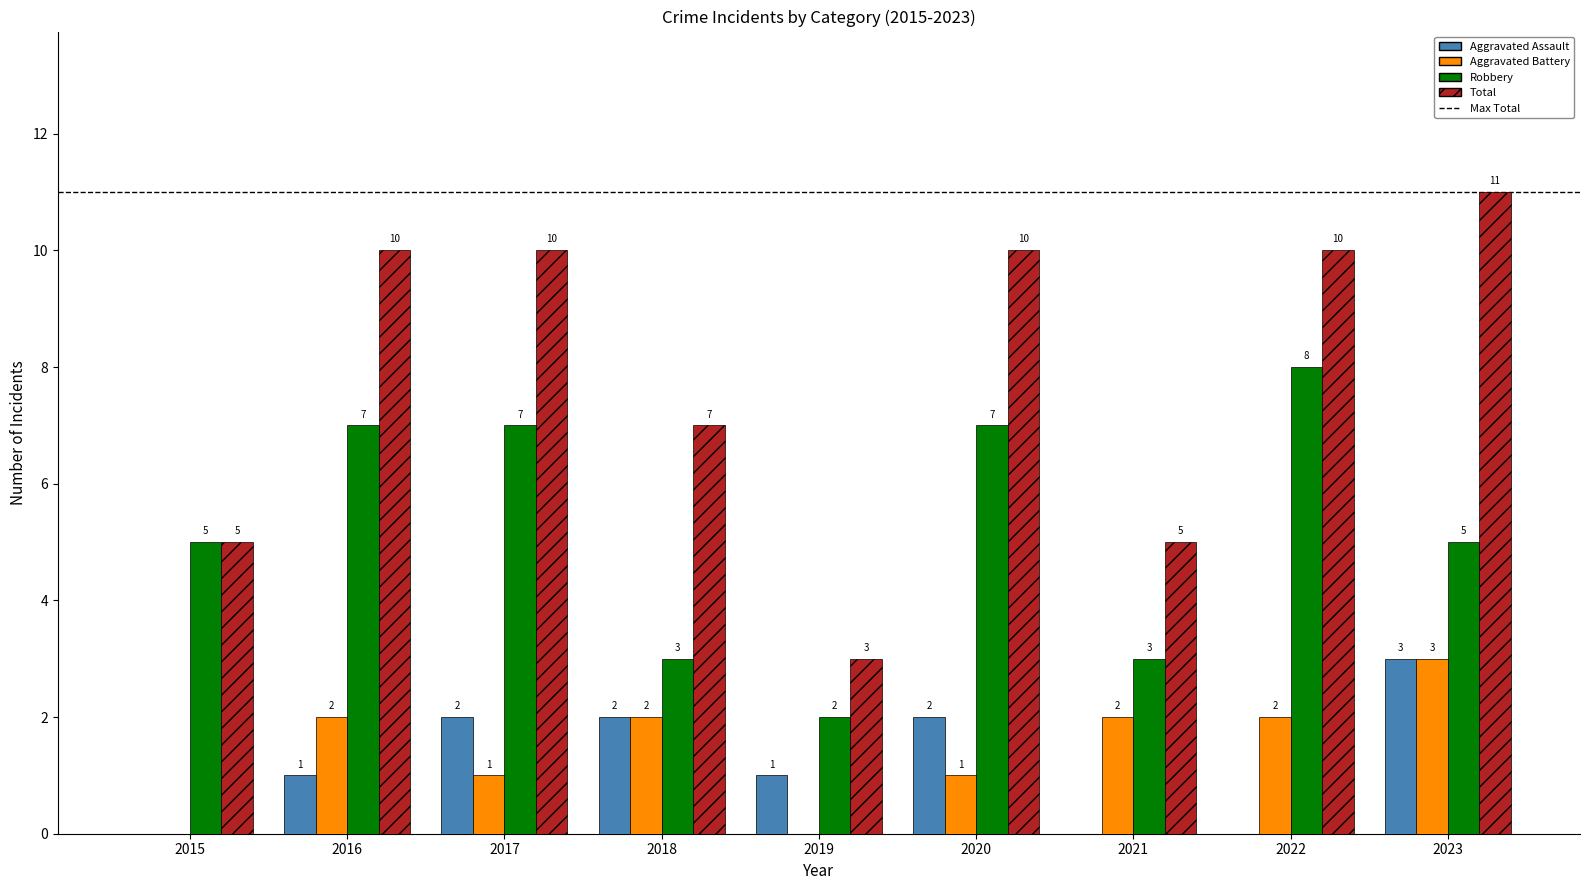

How many Robbery values are between 3 and 7?

7